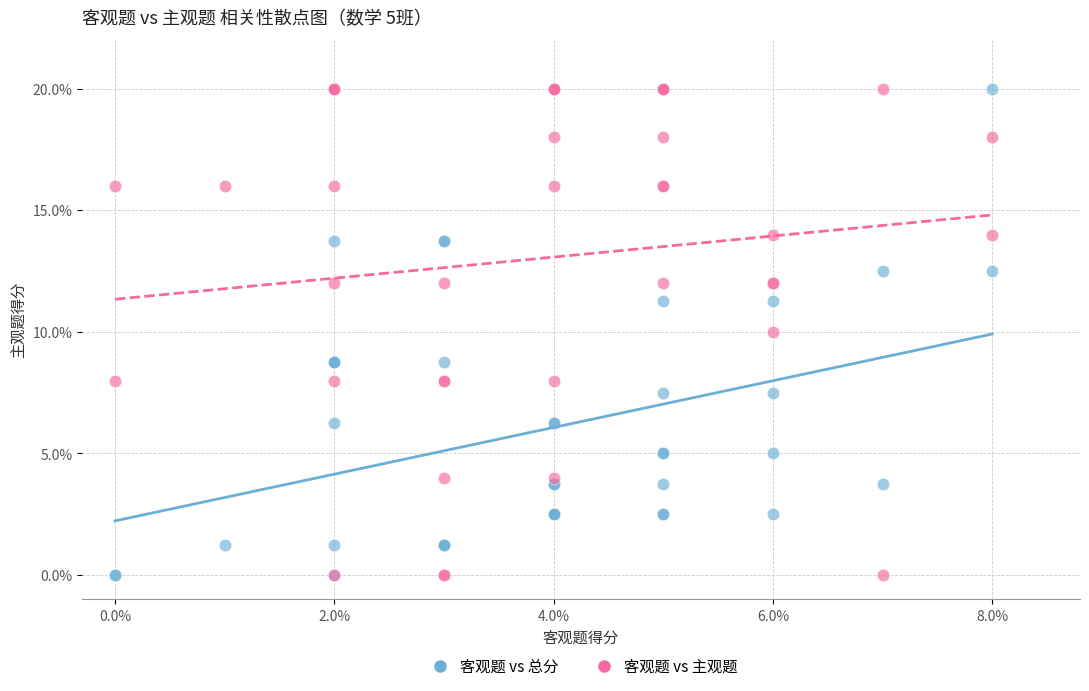

What is the X range (max minus min) for the scatter plot?

8.0